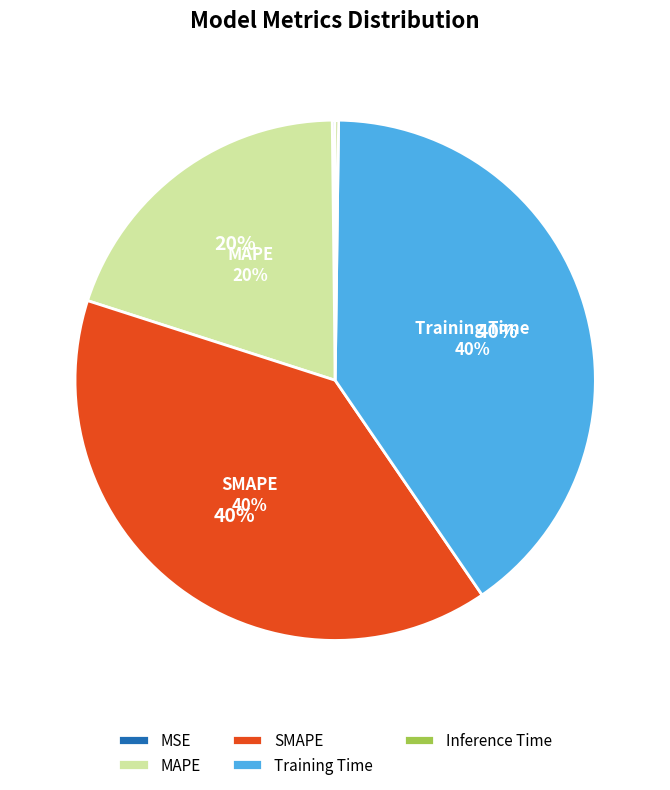

Does any single category account for the majority?

No